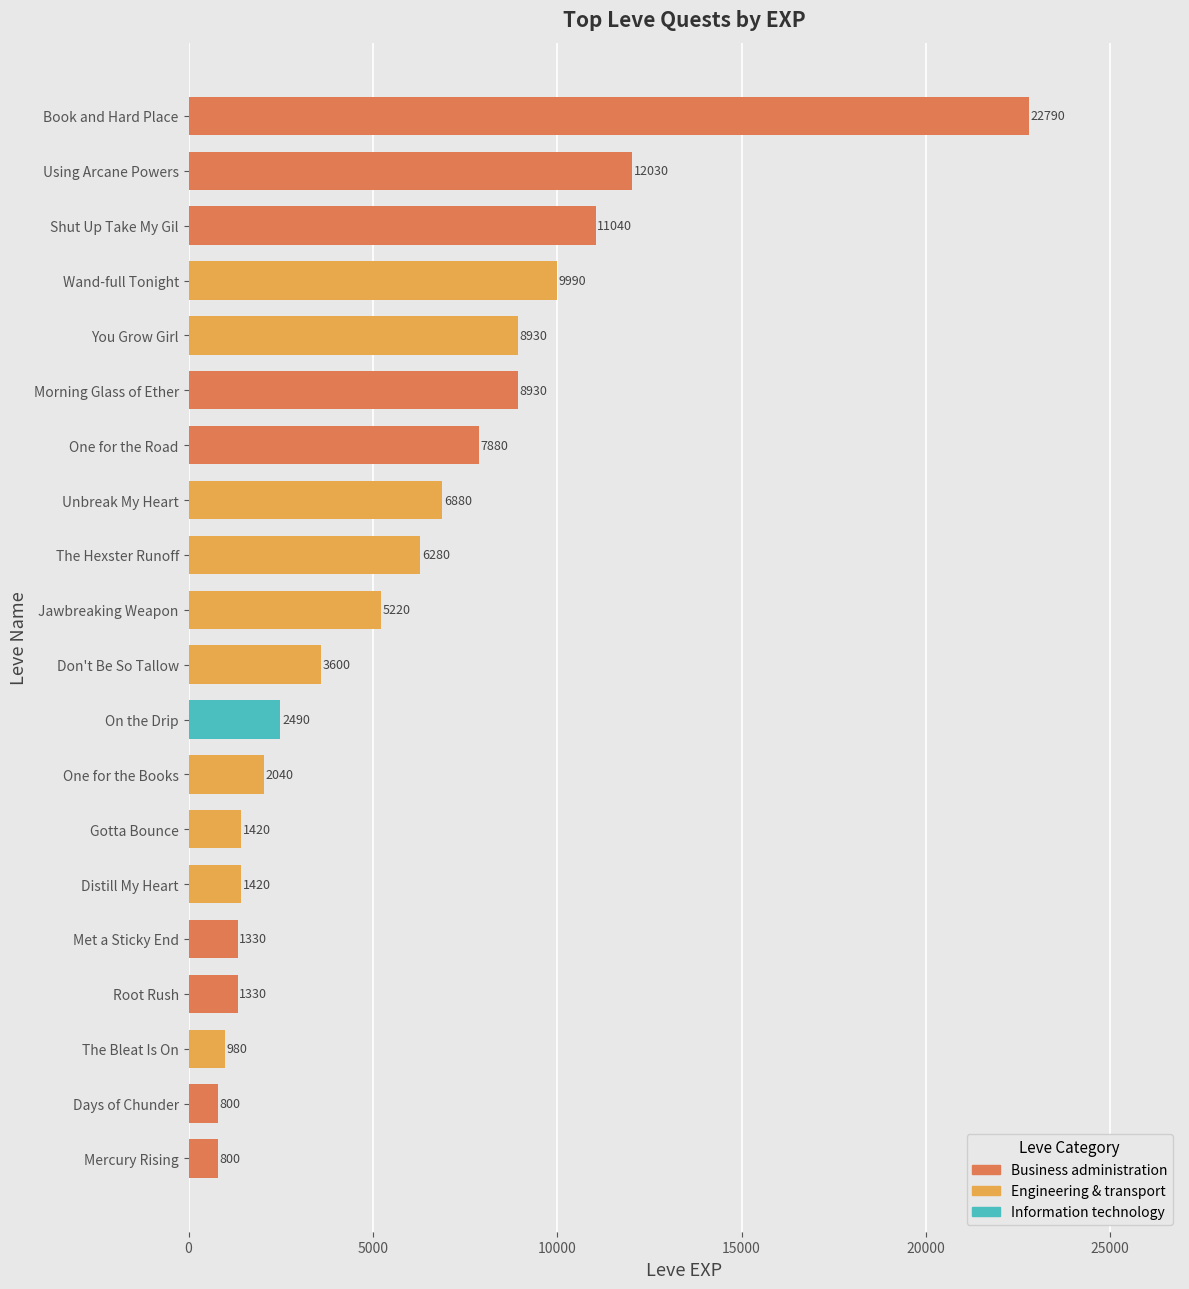

What is the change in value from Days of Chunder to Gotta Bounce?

+620